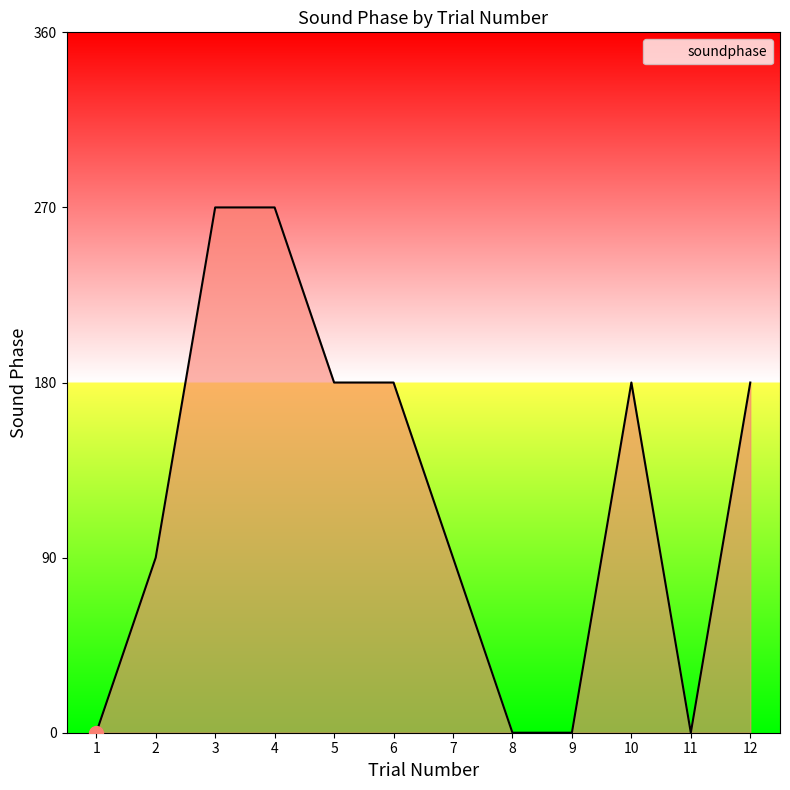

Count the values in the range 0 to 180.

10